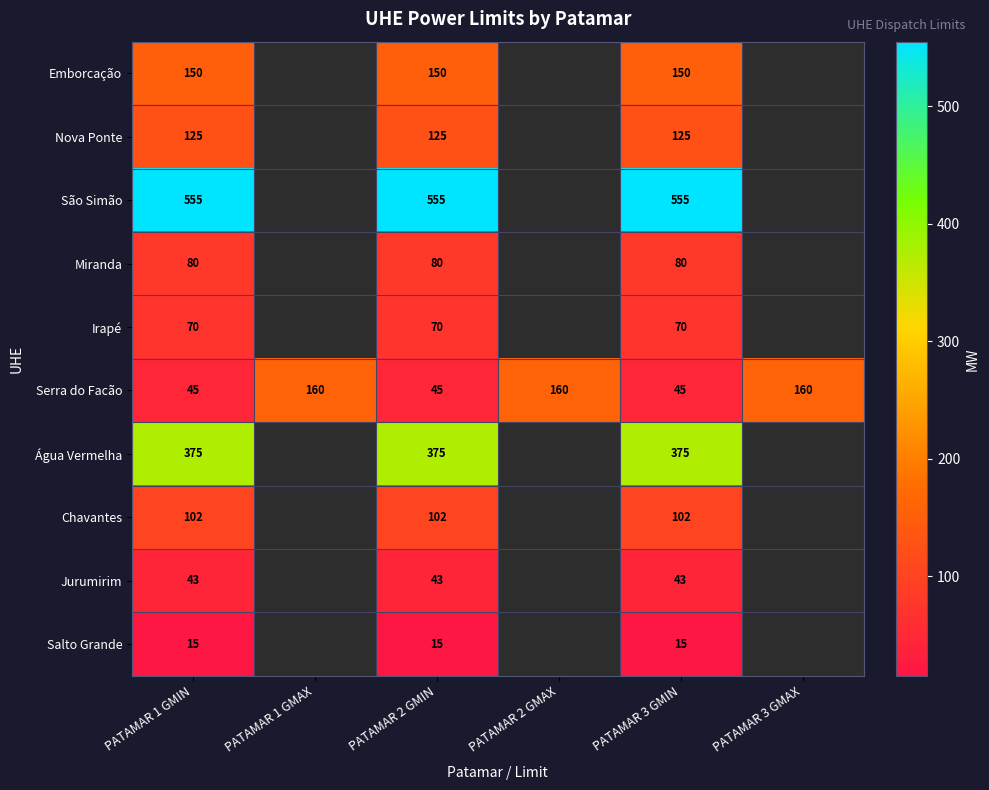

At PATAMAR 3 GMIN, list the series in order from largest to smallest.

São Simão, Água Vermelha, Emborcação, Nova Ponte, Chavantes, Miranda, Irapé, Serra do Facão, Jurumirim, Salto Grande